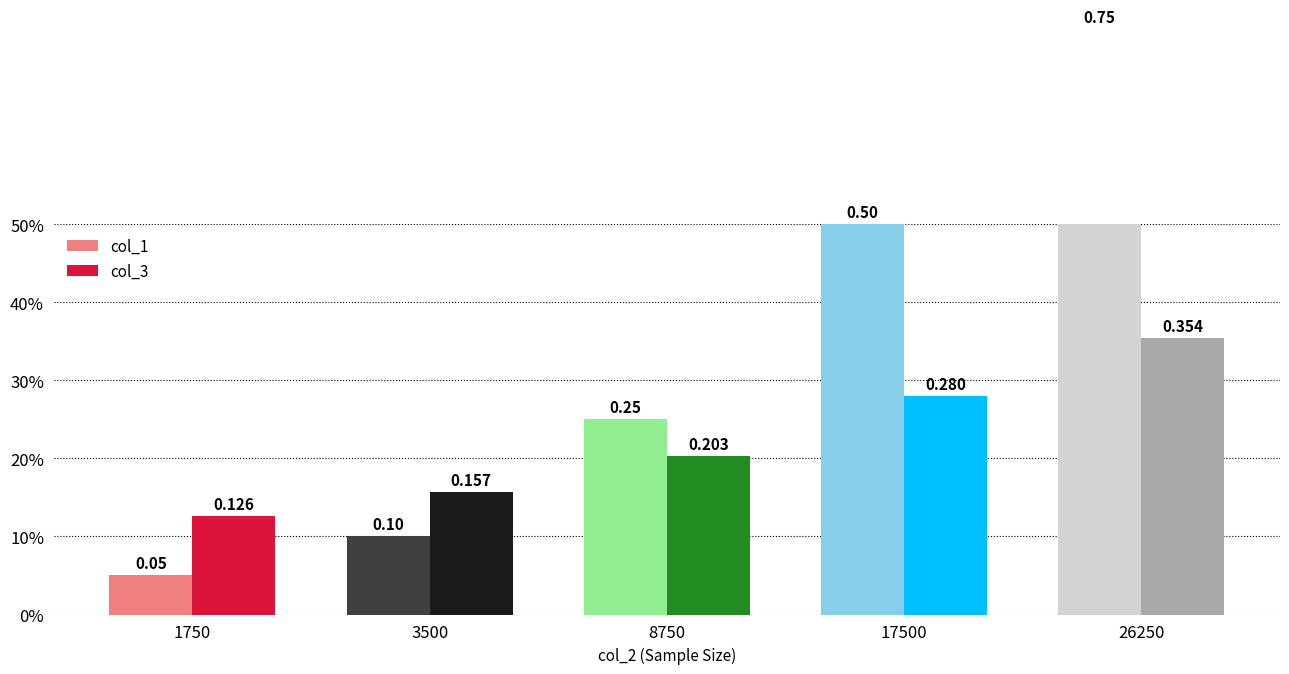

Which has a higher value, 17500 or 1750?

17500